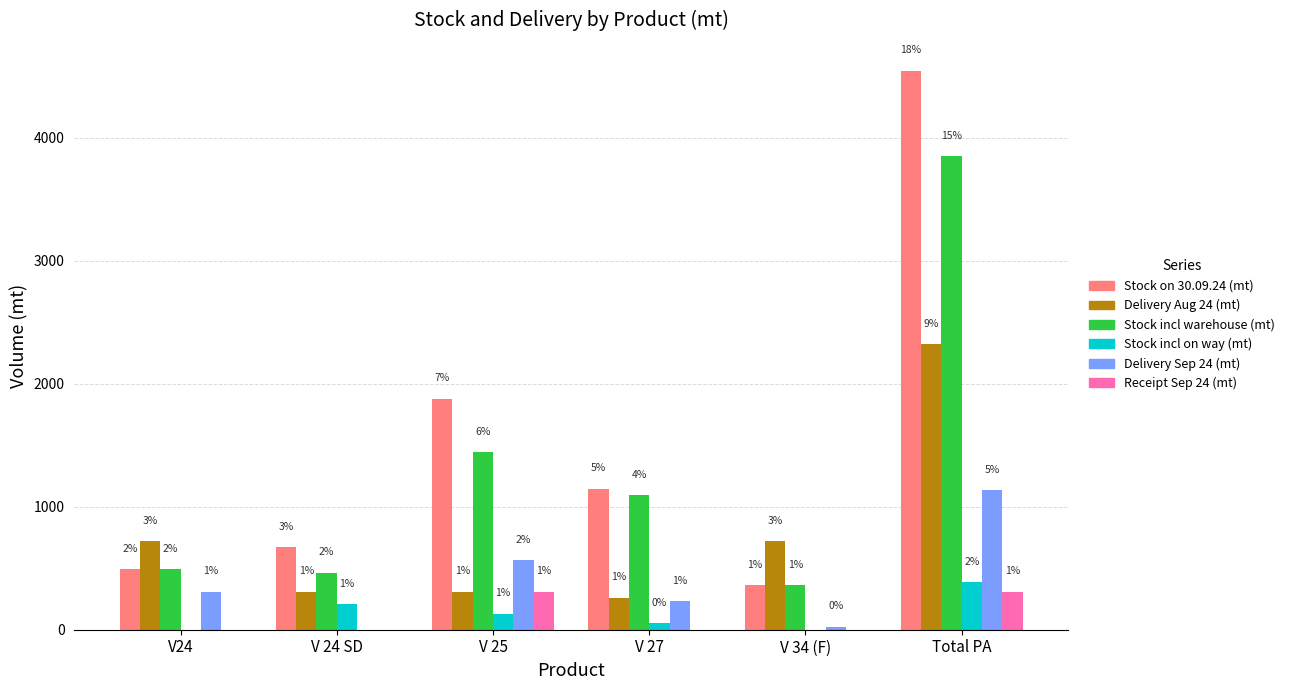

True or false: Stock incl on way (mt) has a value of 31.0 at V 25.

False